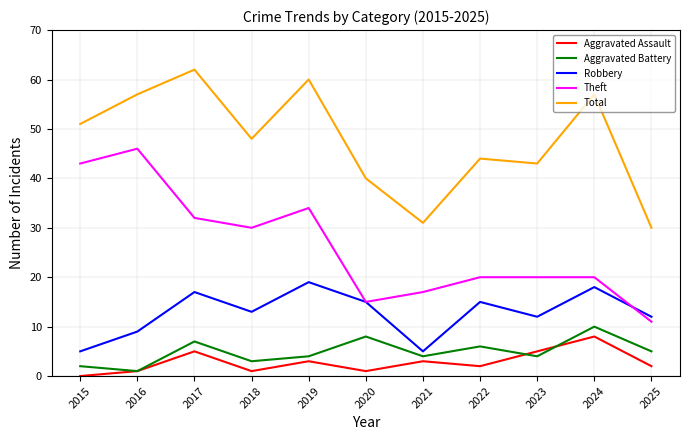

What is the highest value of the Total series?

62